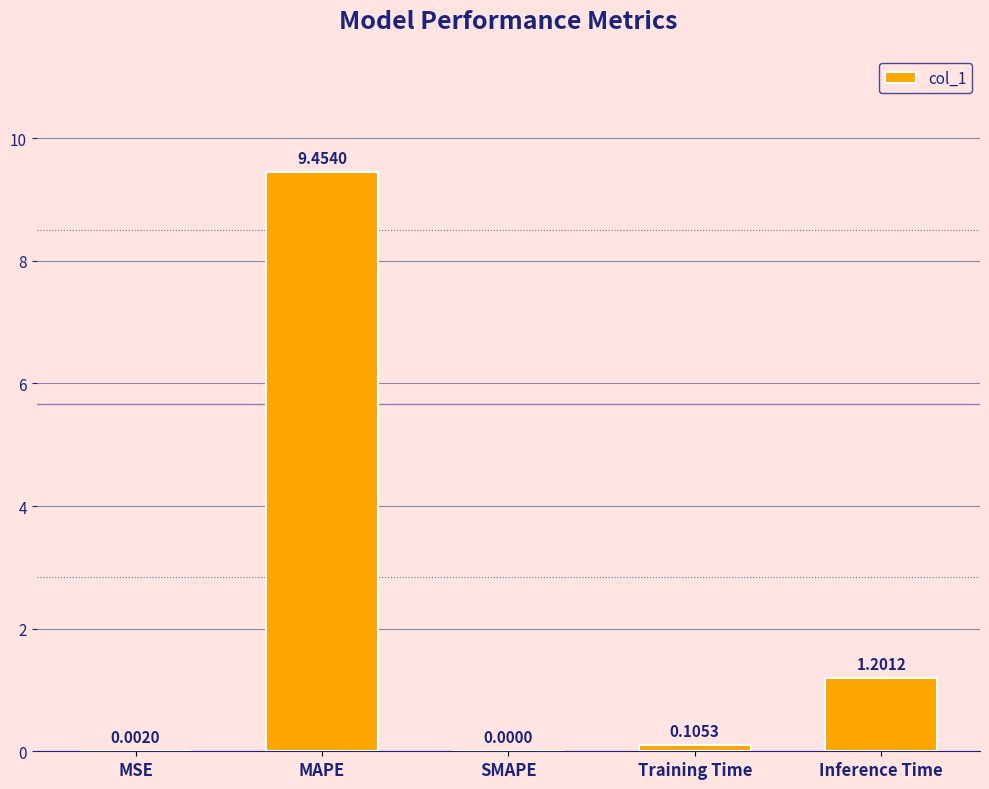

What is the maximum value shown in the chart?

9.5